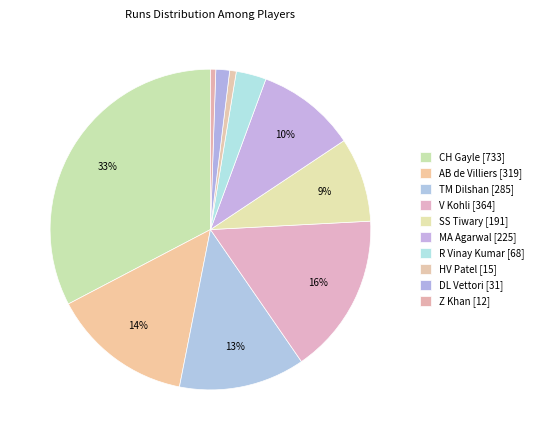

Which slice is the largest?

CH Gayle